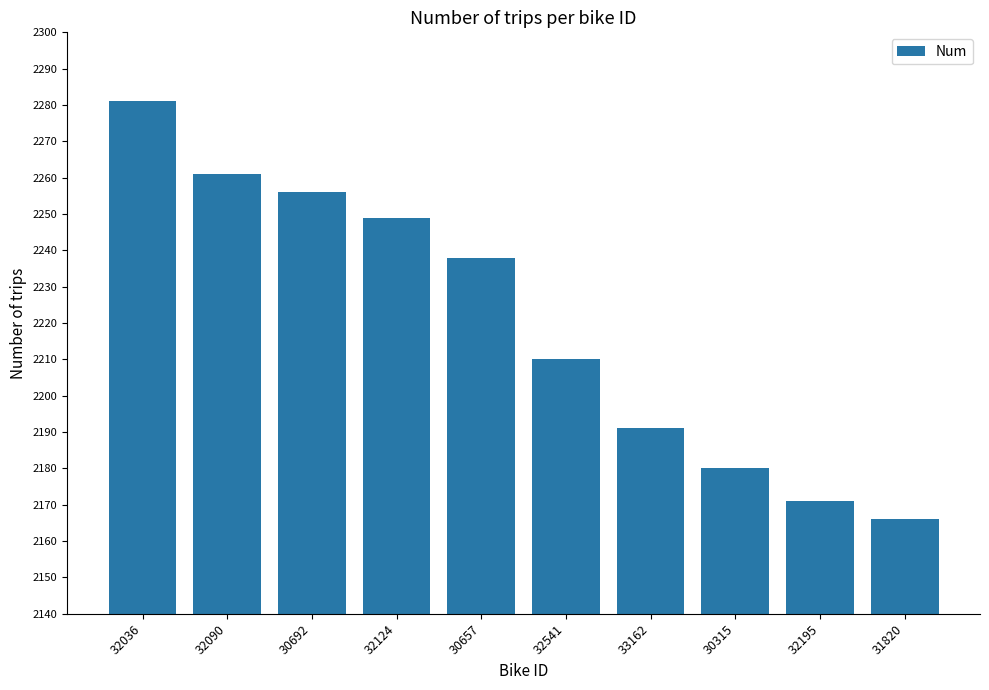

What value does the data have at 32541, to the nearest 5?

2210